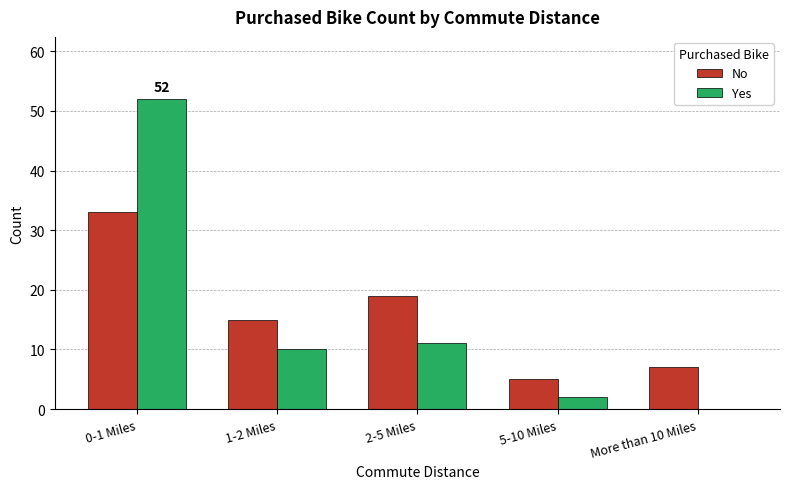

Reading left to right, transcribe all the data shown in this chart.

No: 0-1 Miles=33	1-2 Miles=15	2-5 Miles=19	5-10 Miles=5	More than 10 Miles=7
Yes: 0-1 Miles=52	1-2 Miles=10	2-5 Miles=11	5-10 Miles=2	More than 10 Miles=0